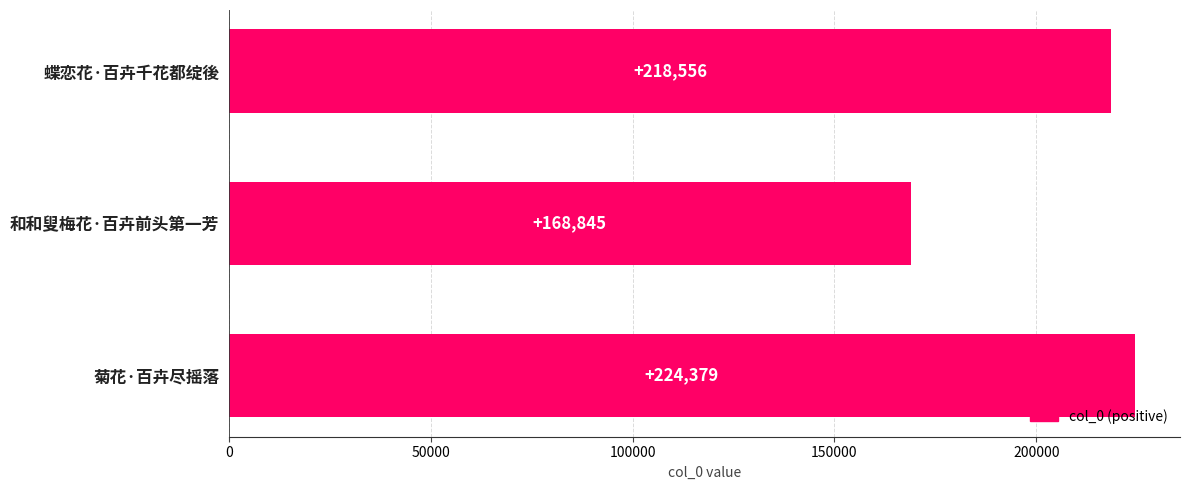

What is the change in value from 和和叟梅花·百卉前头第一芳 to 菊花·百卉尽摇落?

+55534